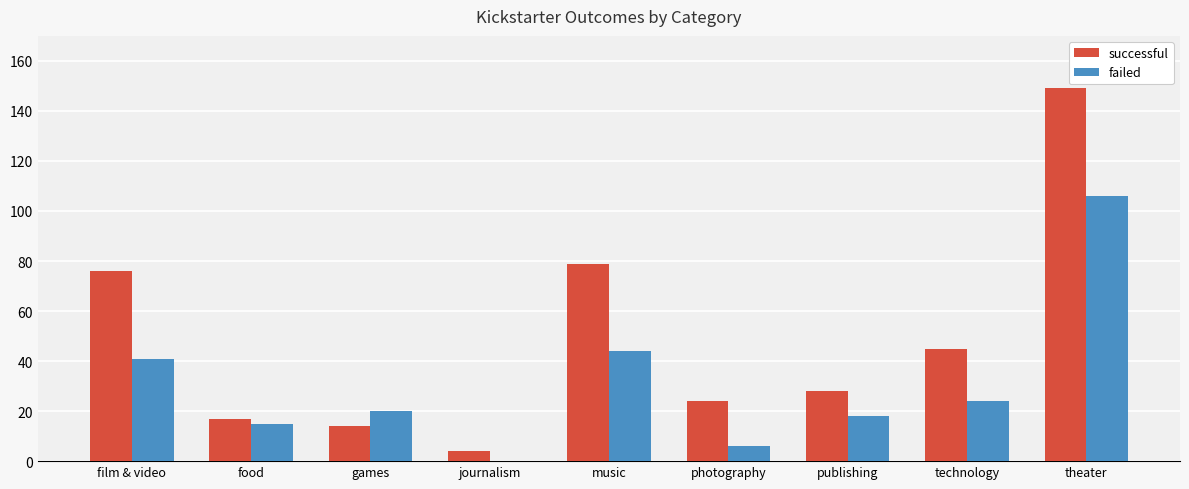

Which series has the widest spread of values?

successful